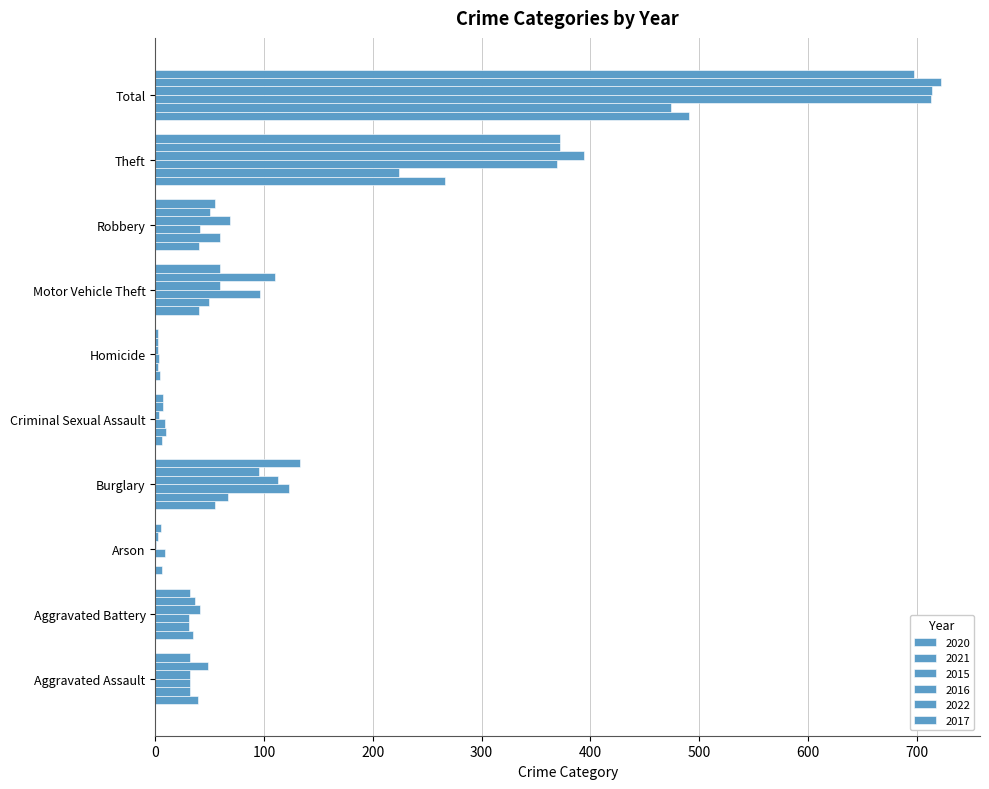

Between Burglary and Theft, which is larger?

Theft